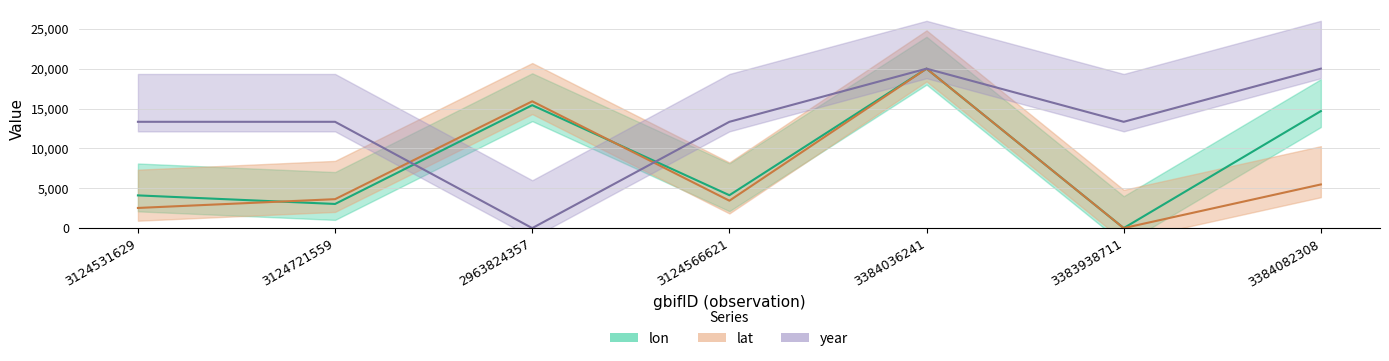

Which series ends up on top after the final intersection of lon and year?

year